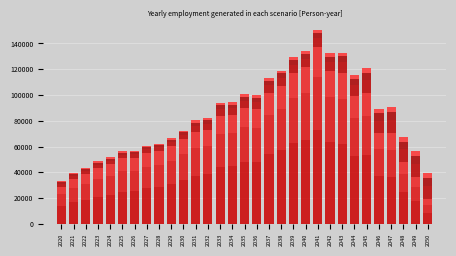

Are the bars horizontal?

No